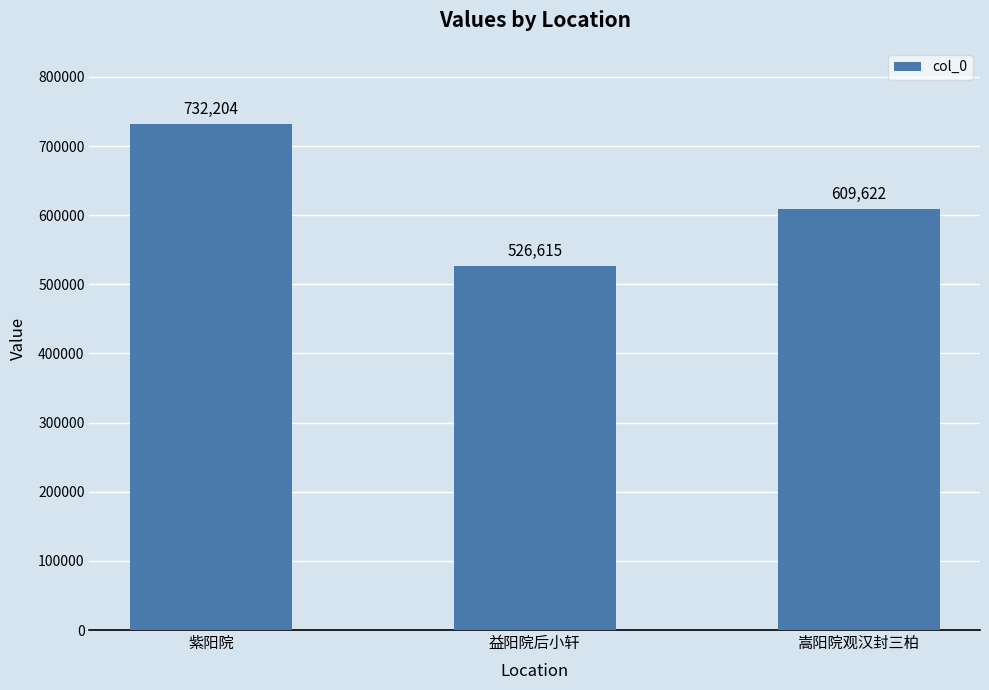

What is the approximate value at 紫阳院?

732204